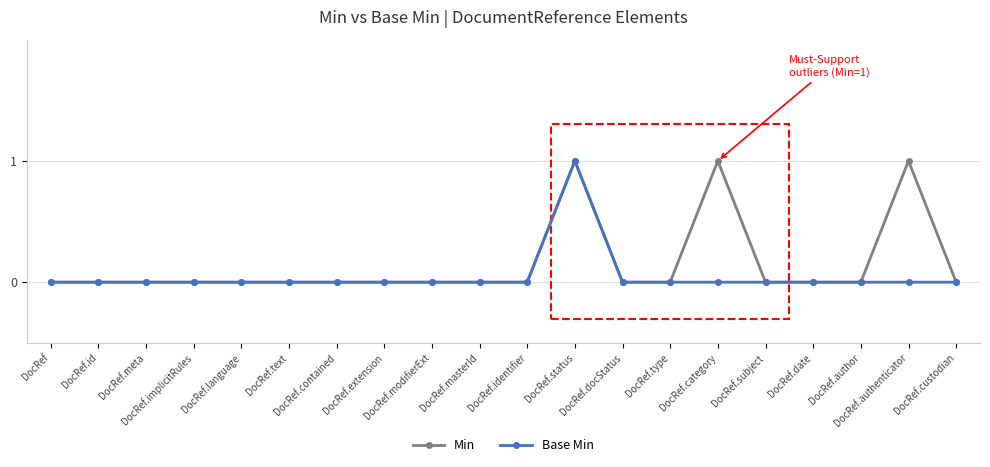

What are all the series names shown in the legend?

Min, Base Min